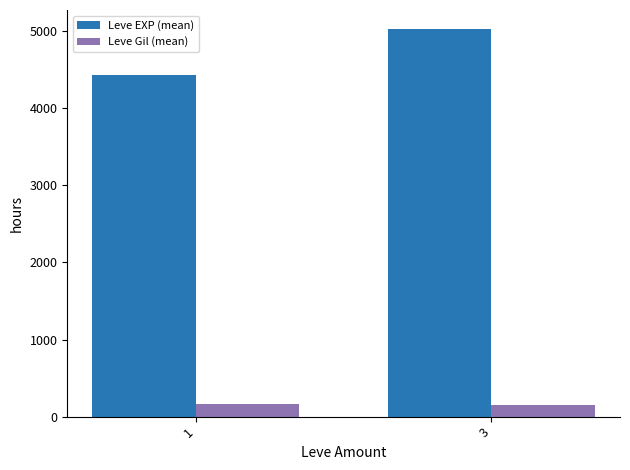

Which category has the lowest value in the Leve EXP (mean) series?

1